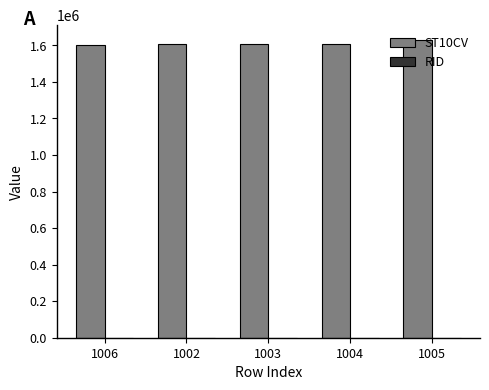

Which series has the largest total across all categories?

ST10CV